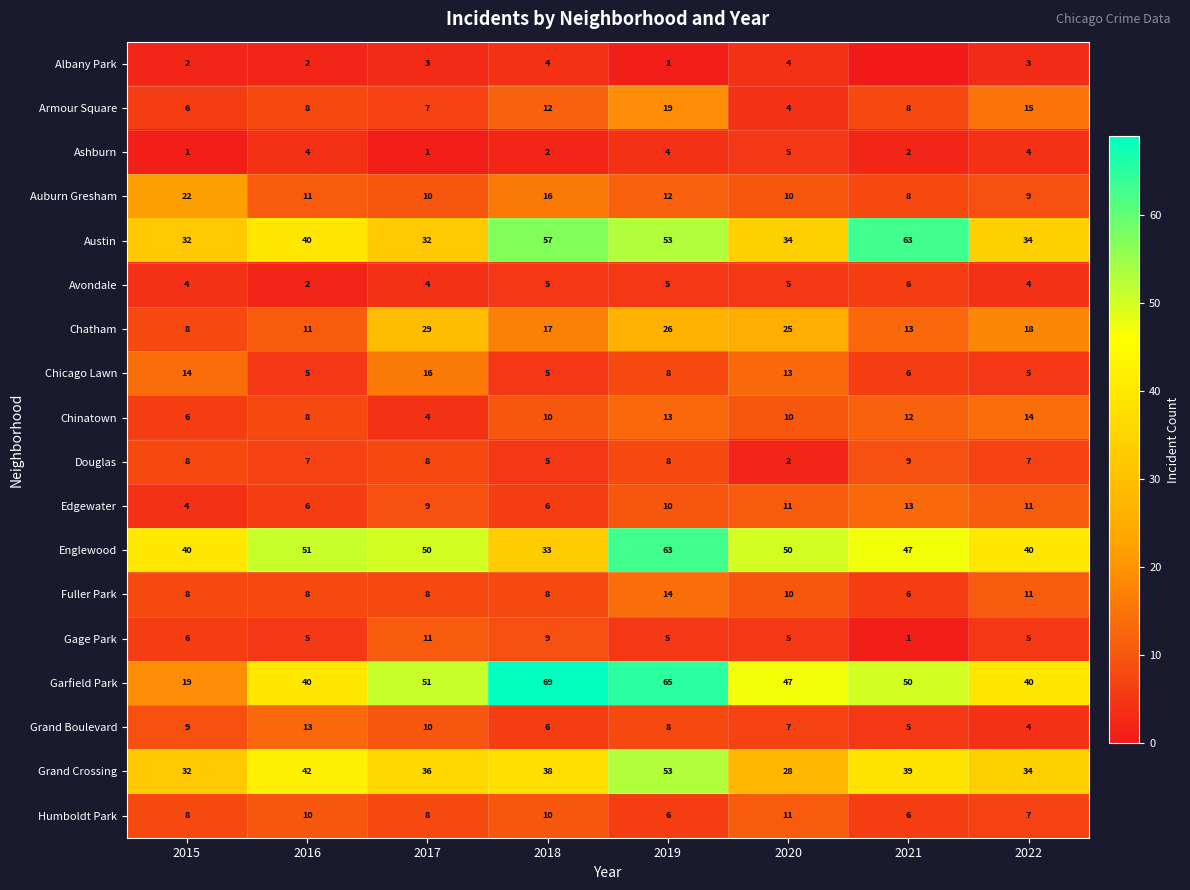

What is the average value of the Chatham series?

18